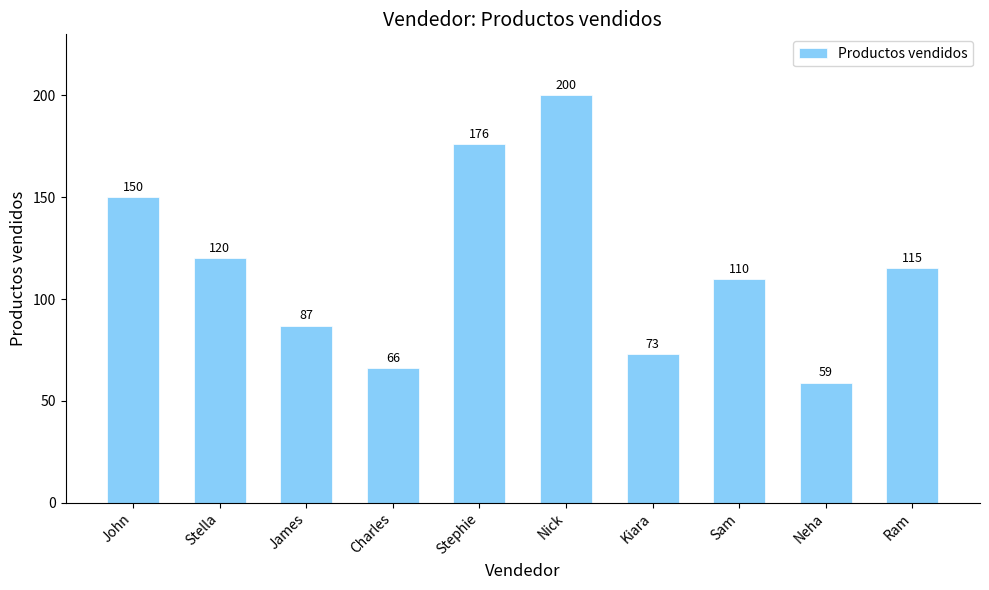

Between James and Neha, which is larger?

James